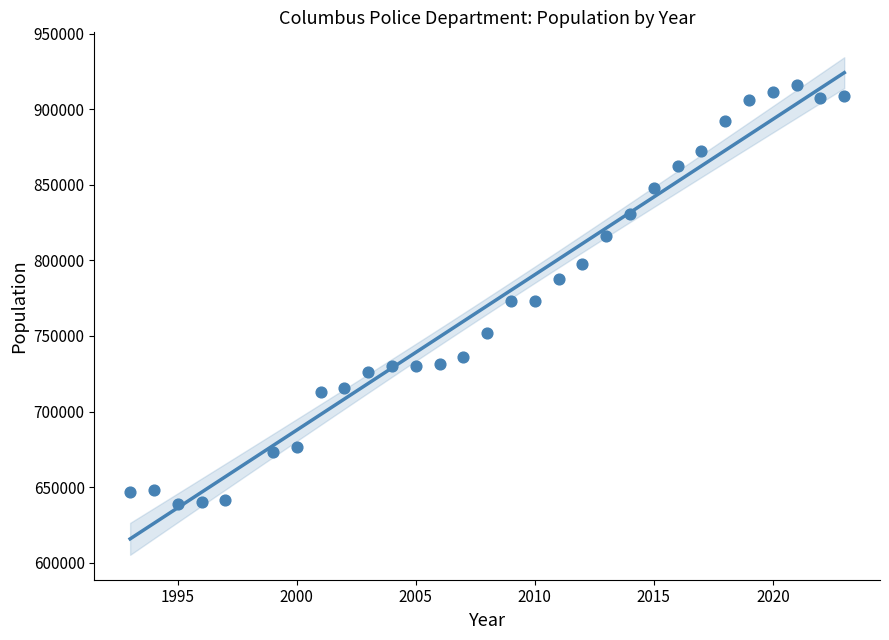

What is the range of Y values (max minus min)?

277272